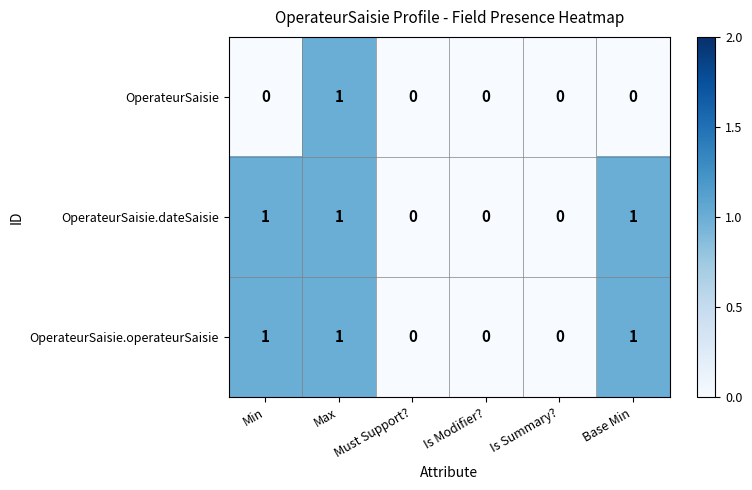

At which category is the sum across all series the highest?

Max